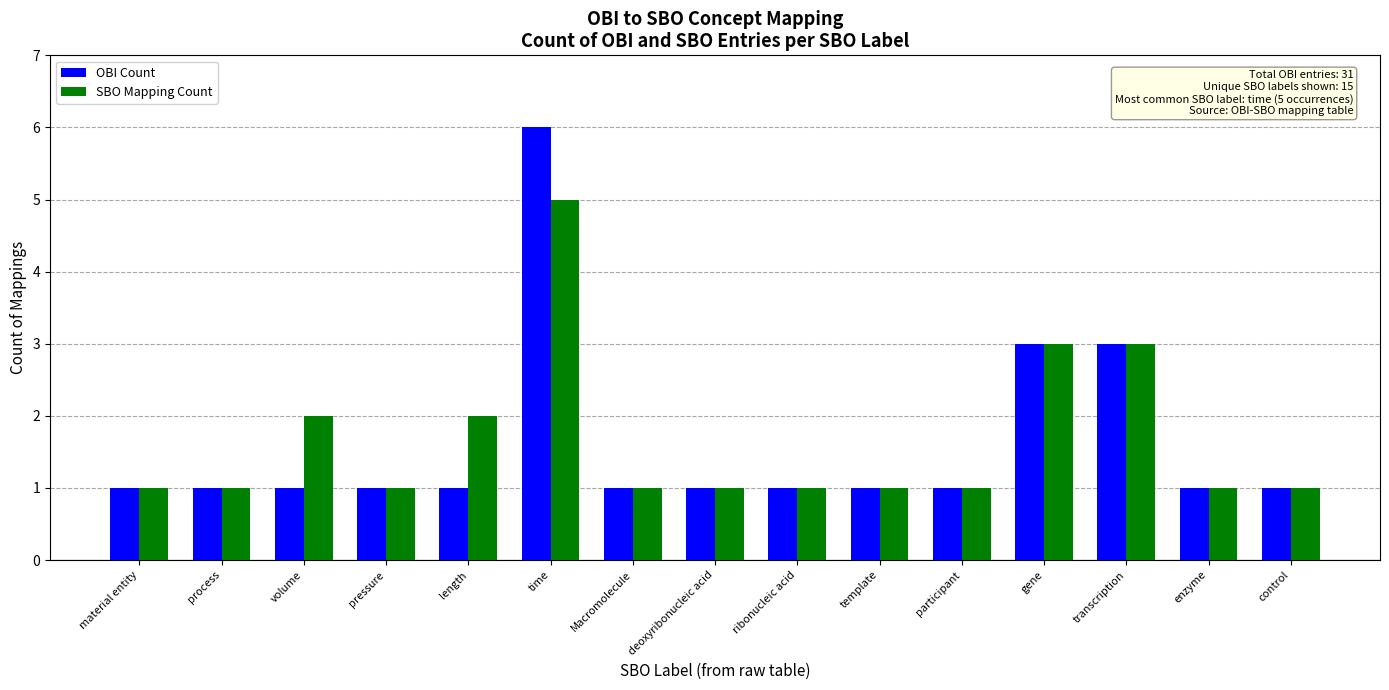

The value of OBI Count at process is 1. True or false?

True